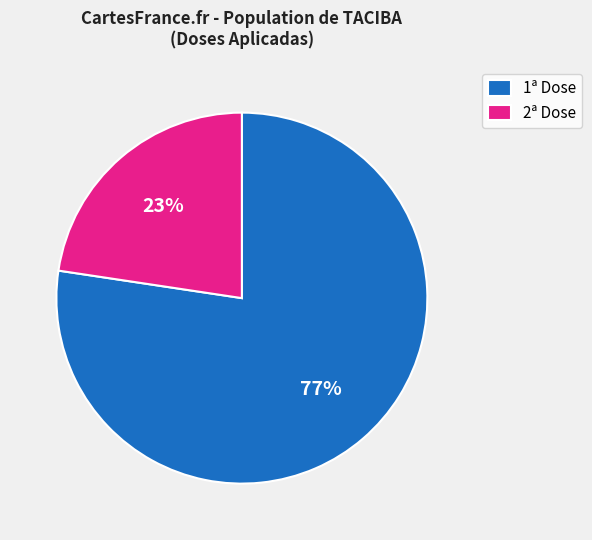

To the nearest percent, what is the average slice percentage?

50%